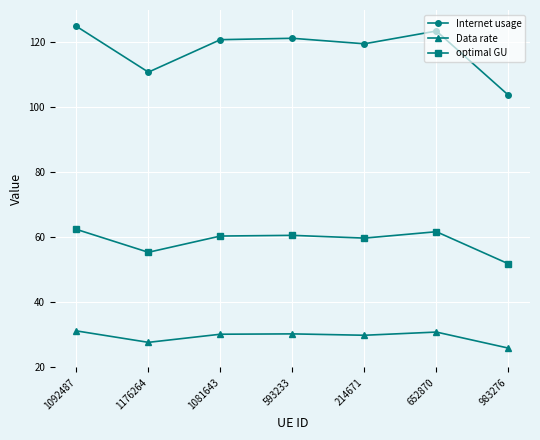

In Data rate, how many points are lower than both neighbors (excluding endpoints)?

2